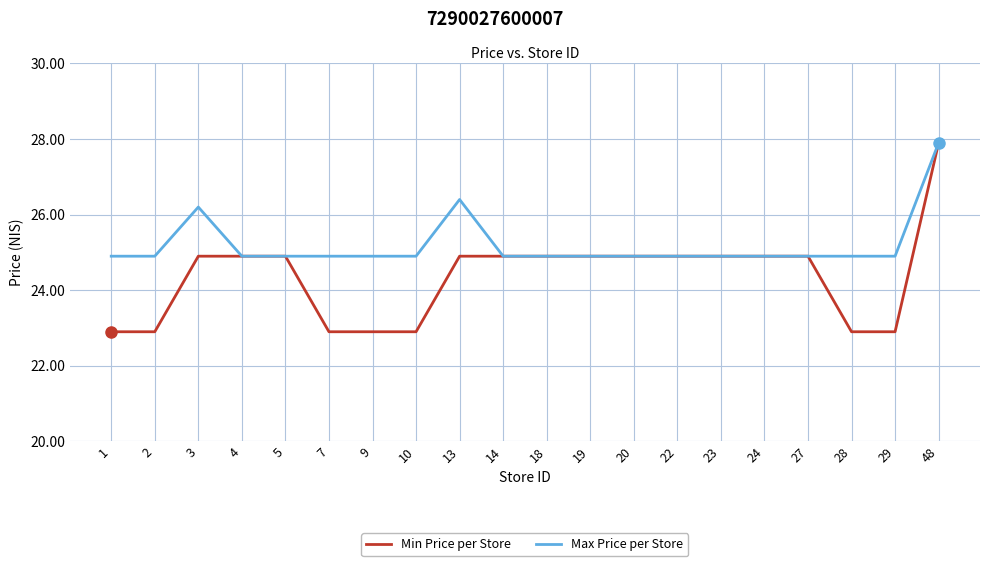

Which series changed the most between 1 and 48?

Min Price per Store